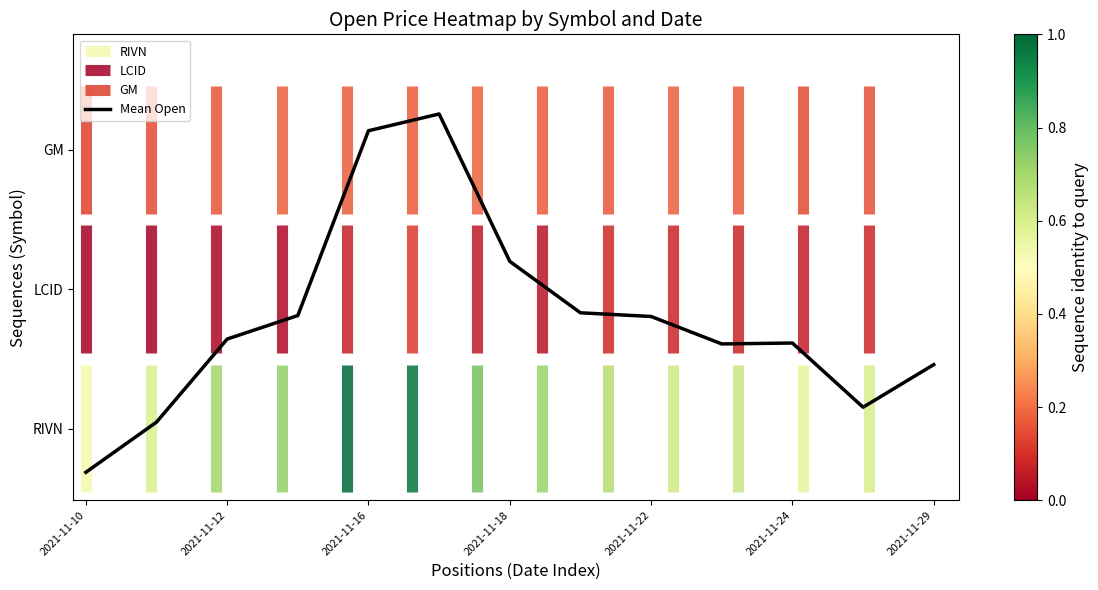

At which label does the data first exceed 3846?

2021-11-12